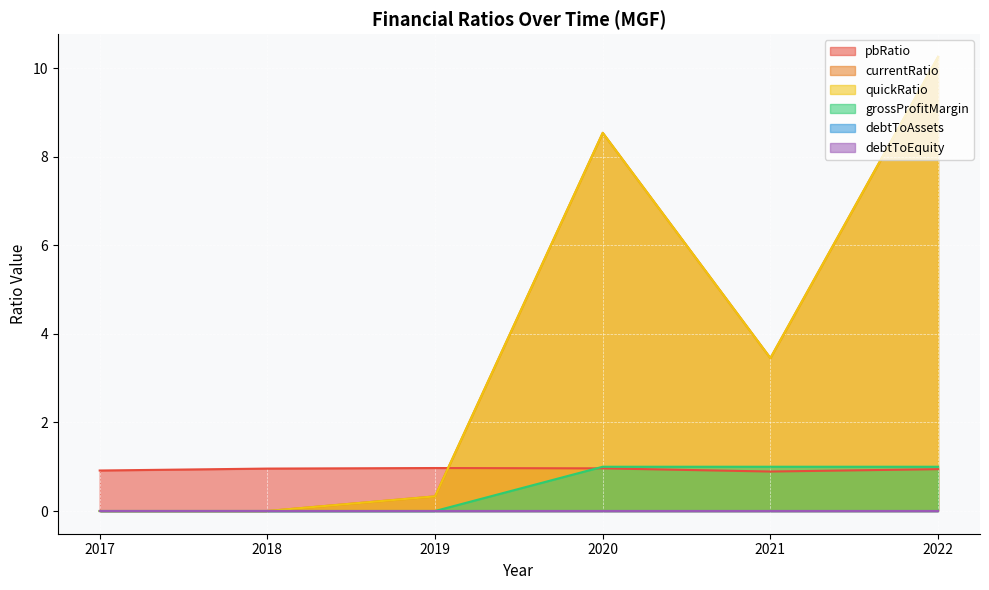

Which label corresponds to the smallest value in the chart?

2017